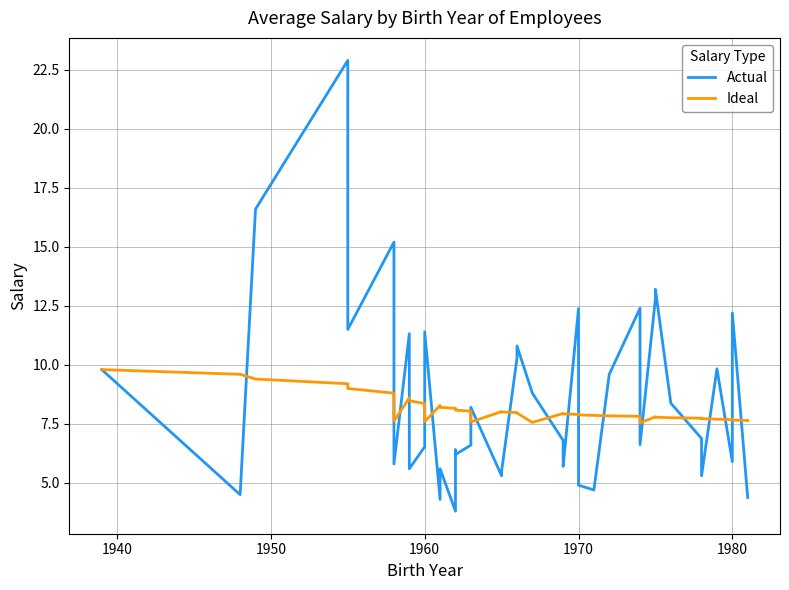

Reading left to right, list all the values displayed in this chart.

Actual: 9.8	4.5	16.6	22.9	11.5	15.2	5.8	11.3	5.6	6.5	11.4	4.3	5.6	3.8	6.4	6.2	6.6	8.2	5.3	5.5	10.3	10.8	8.8	6.8	5.7	12.4	4.9	4.7	9.6	12.4	6.6	12.8	13.2	8.4	6.9	5.3	9.8	5.9	12.2	4.4
Ideal: 9.8	9.6	9.4	9.2	9.0	8.8	7.6	8.6	8.5	8.4	7.6	8.3	8.2	8.2	8.1	8.1	8.0	7.6	8.0	8.0	8.0	8.0	7.6	7.9	7.9	7.9	7.9	7.9	7.8	7.8	7.5	7.8	7.8	7.8	7.7	7.7	7.7	7.7	7.7	7.6